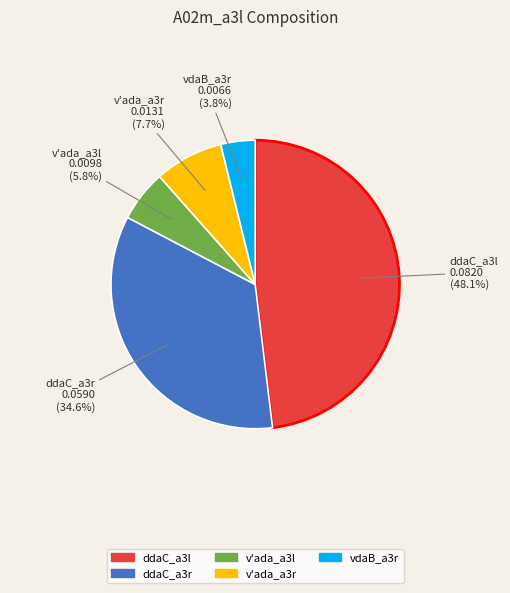

To the nearest percent, what is the average slice percentage?

20%